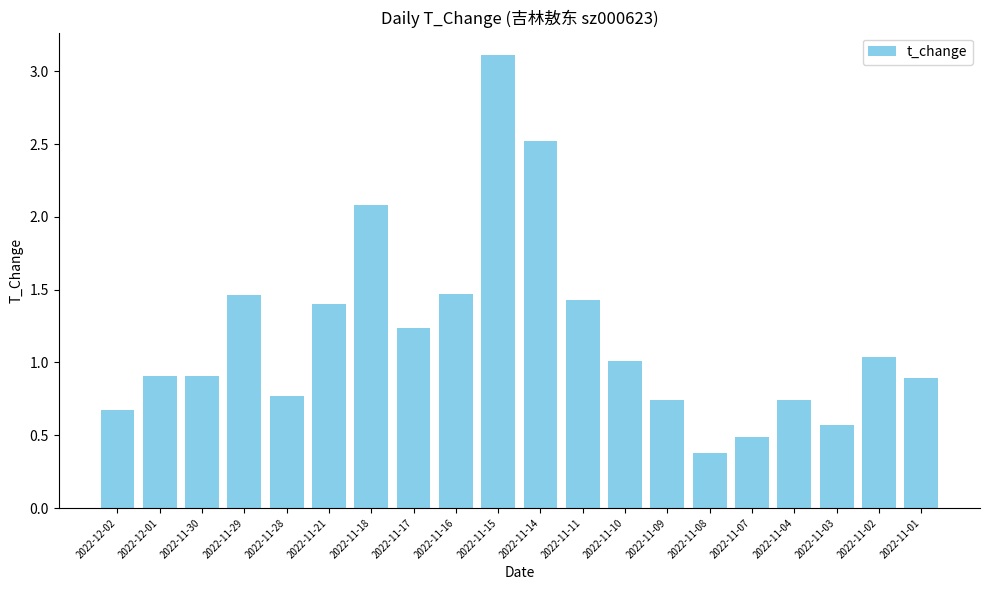

Which label corresponds to the smallest value in the chart?

2022-11-08